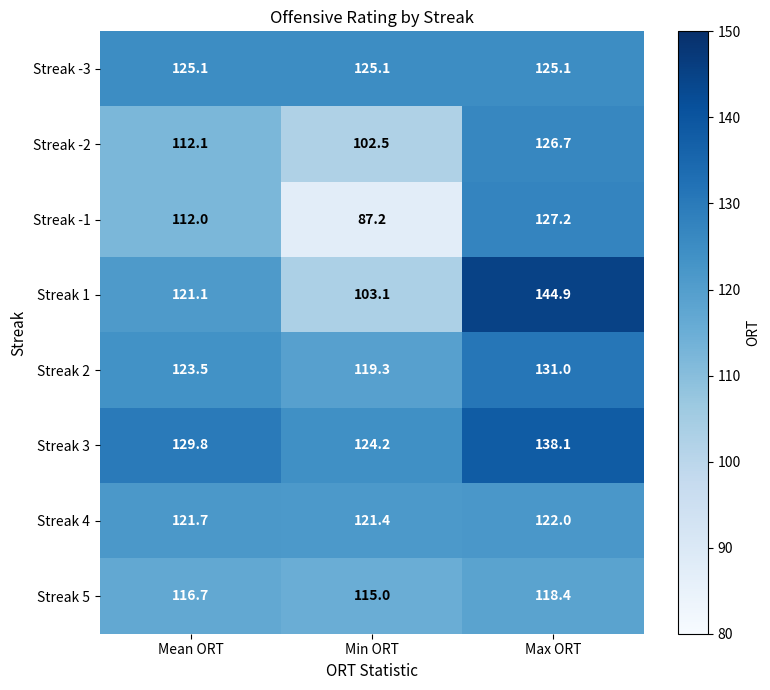

Reading left to right, list all the values displayed in this chart.

Streak -3: Mean ORT=125.1	Min ORT=125.1	Max ORT=125.1
Streak -2: Mean ORT=112.1	Min ORT=102.5	Max ORT=126.7
Streak -1: Mean ORT=112.0	Min ORT=87.2	Max ORT=127.2
Streak 1: Mean ORT=121.1	Min ORT=103.1	Max ORT=144.9
Streak 2: Mean ORT=123.5	Min ORT=119.3	Max ORT=131.0
Streak 3: Mean ORT=129.8	Min ORT=124.2	Max ORT=138.1
Streak 4: Mean ORT=121.7	Min ORT=121.4	Max ORT=122.0
Streak 5: Mean ORT=116.7	Min ORT=115.0	Max ORT=118.4